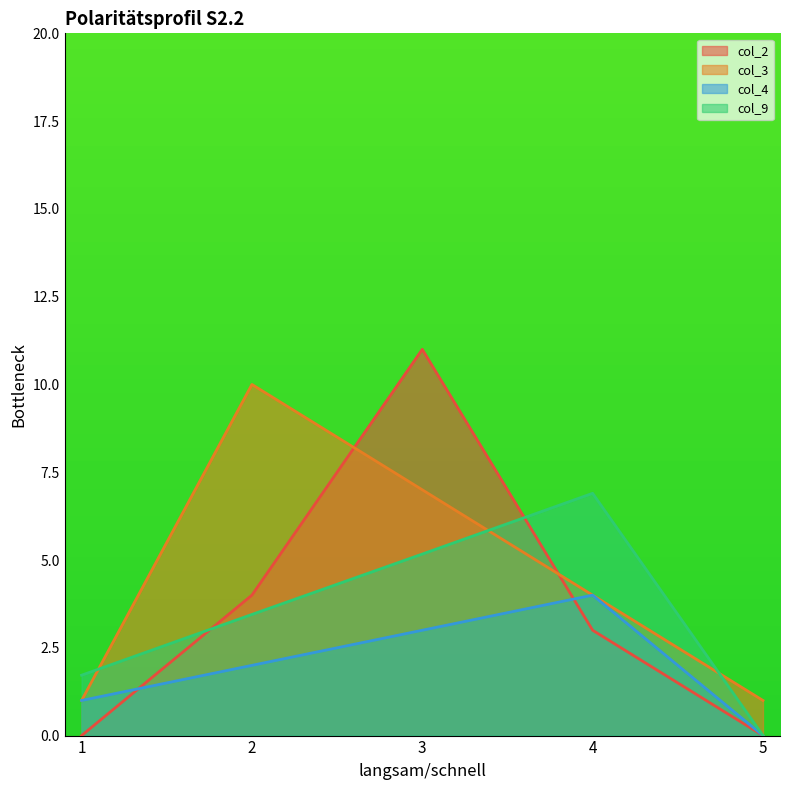

Which series has the largest total across all categories?

col_3